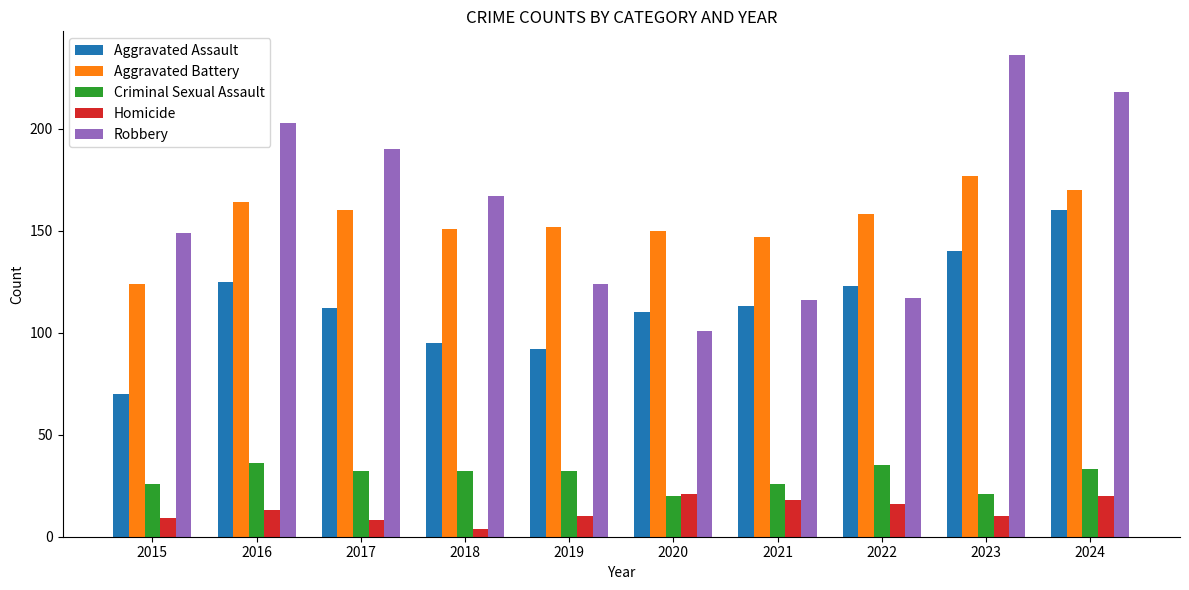

What is the average value of the Aggravated Assault series?

114